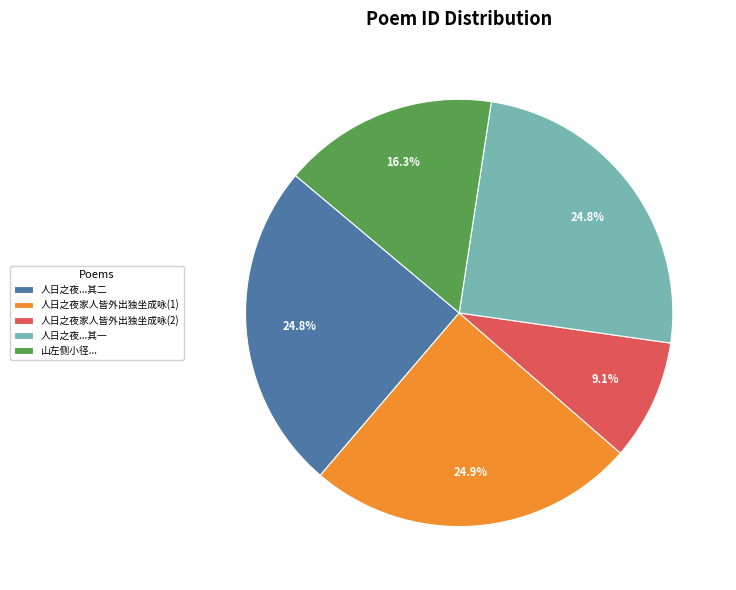

What is the ratio of the value at 人日之夜家人皆外出独坐成咏(1) to the value at 山左侧小径...?

1.5